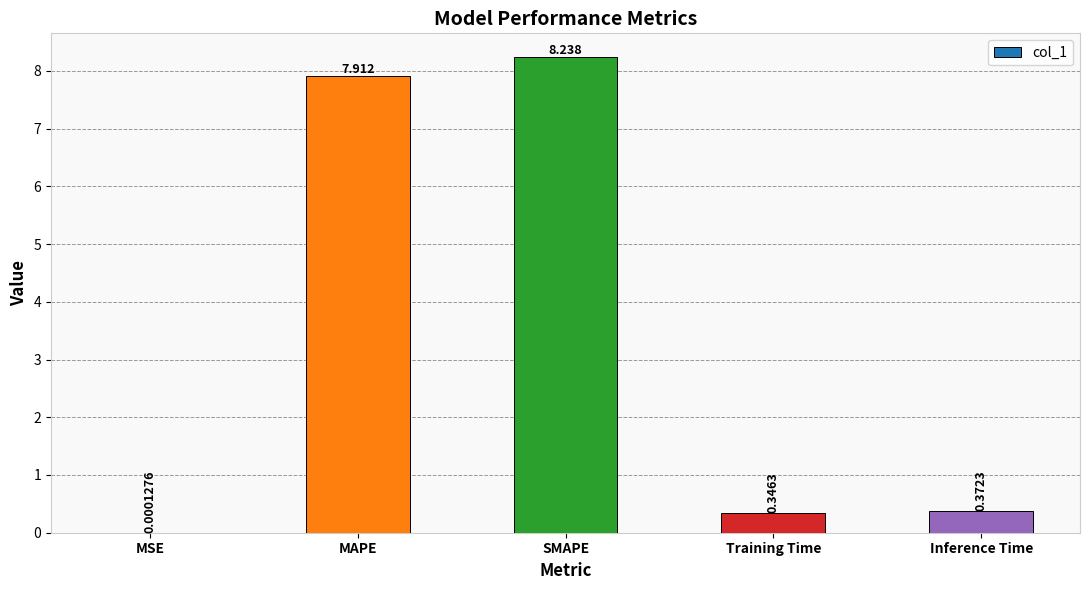

Approximately how many times larger is the value at MAPE compared to SMAPE?

1.0